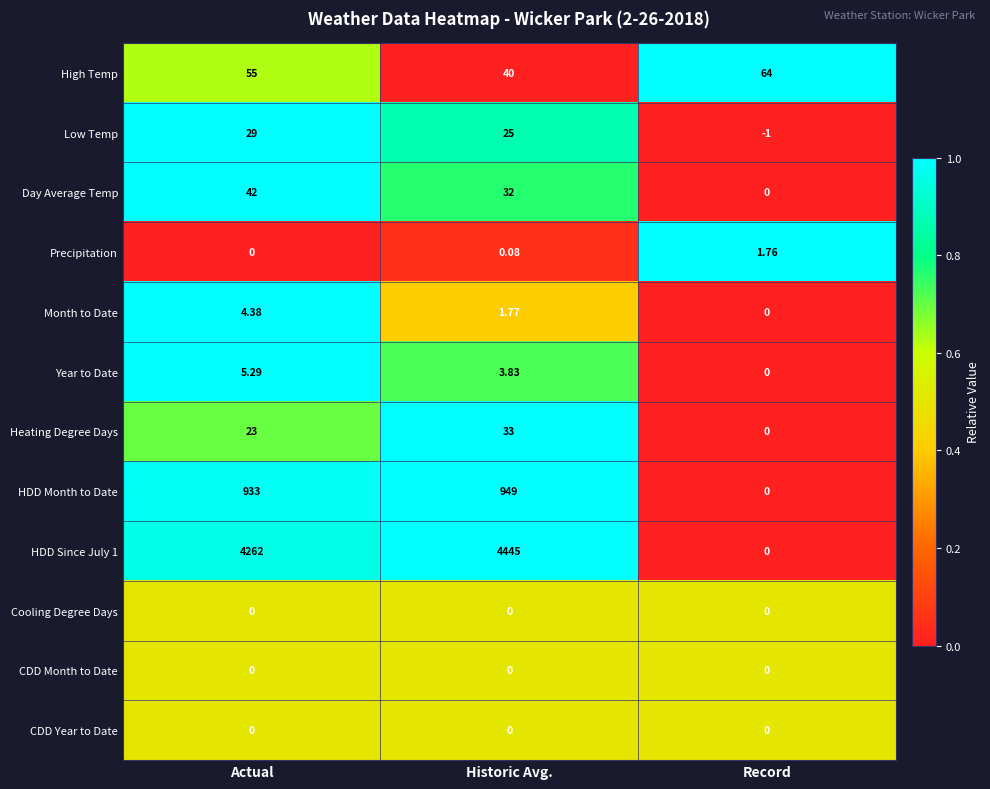

Where does the Day Average Temp series first go above 32?

Actual